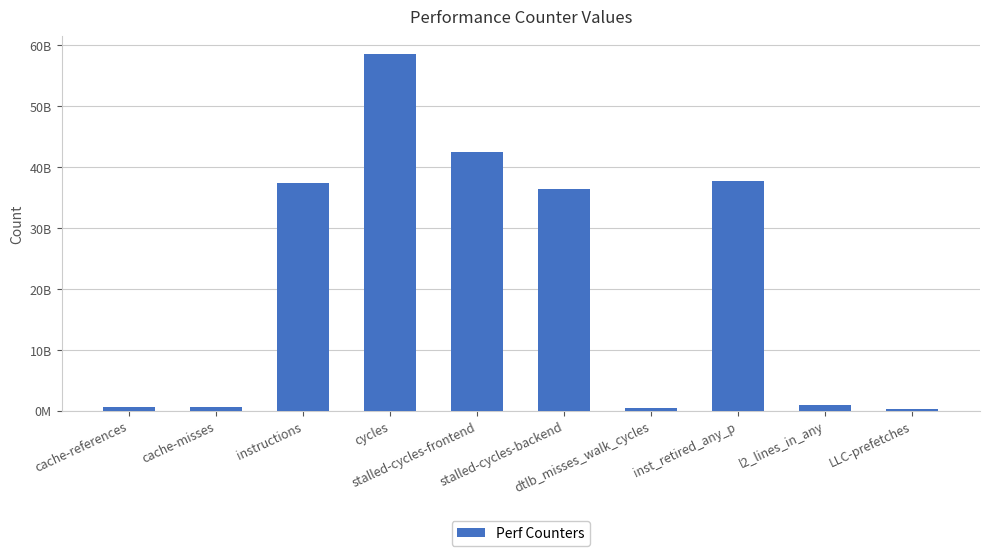

Are the bars horizontal?

No